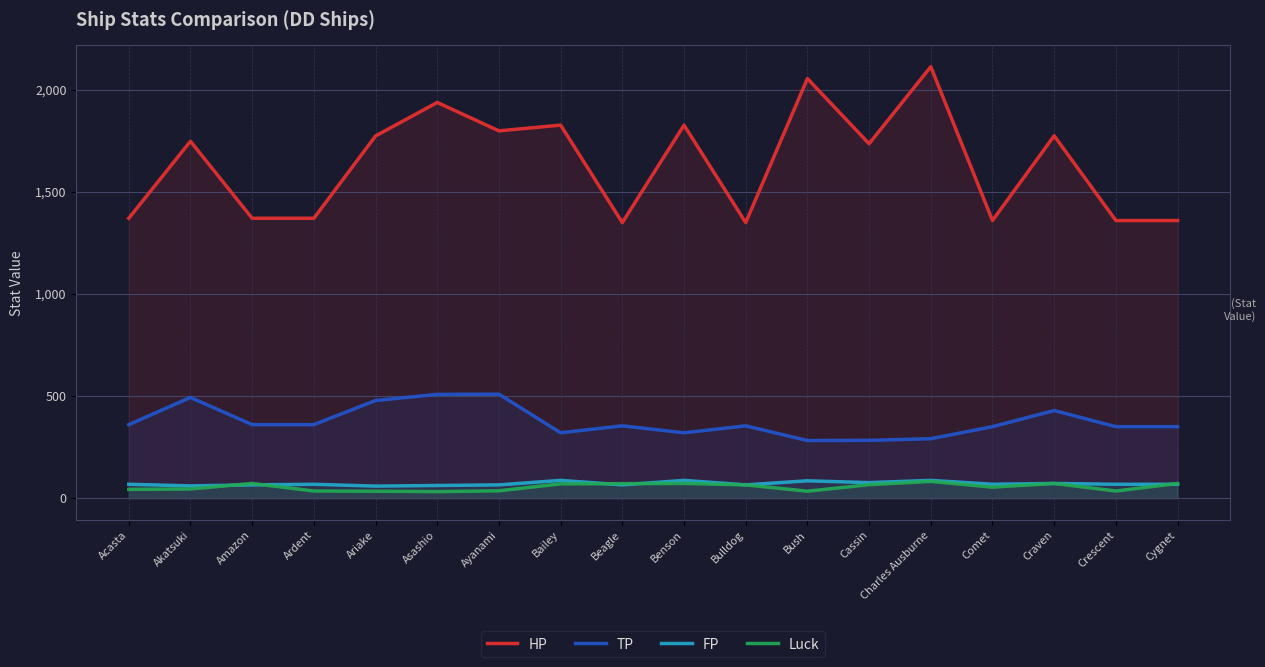

True or false: HP and FP cross at least once.

False